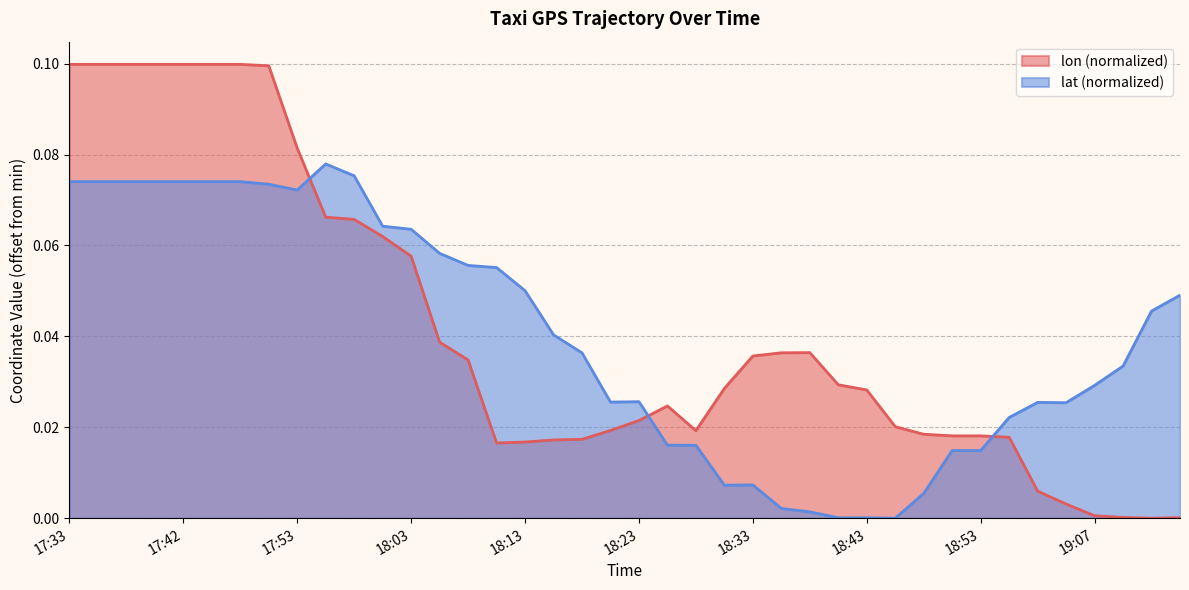

True or false: lon and lat intersect in this chart.

True